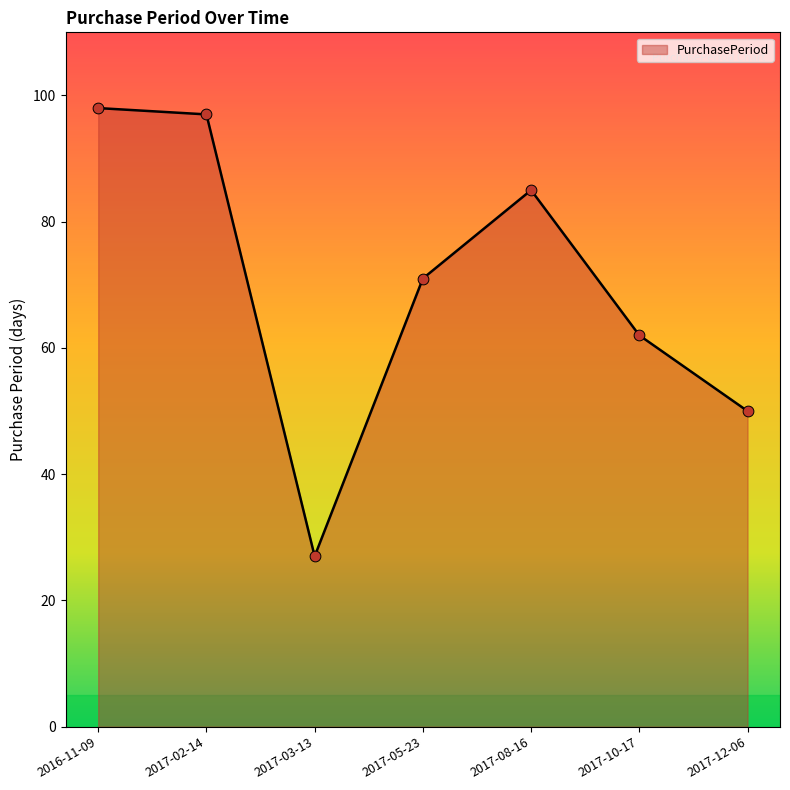

Between 2017-10-17 and 2017-08-16, which is larger?

2017-08-16